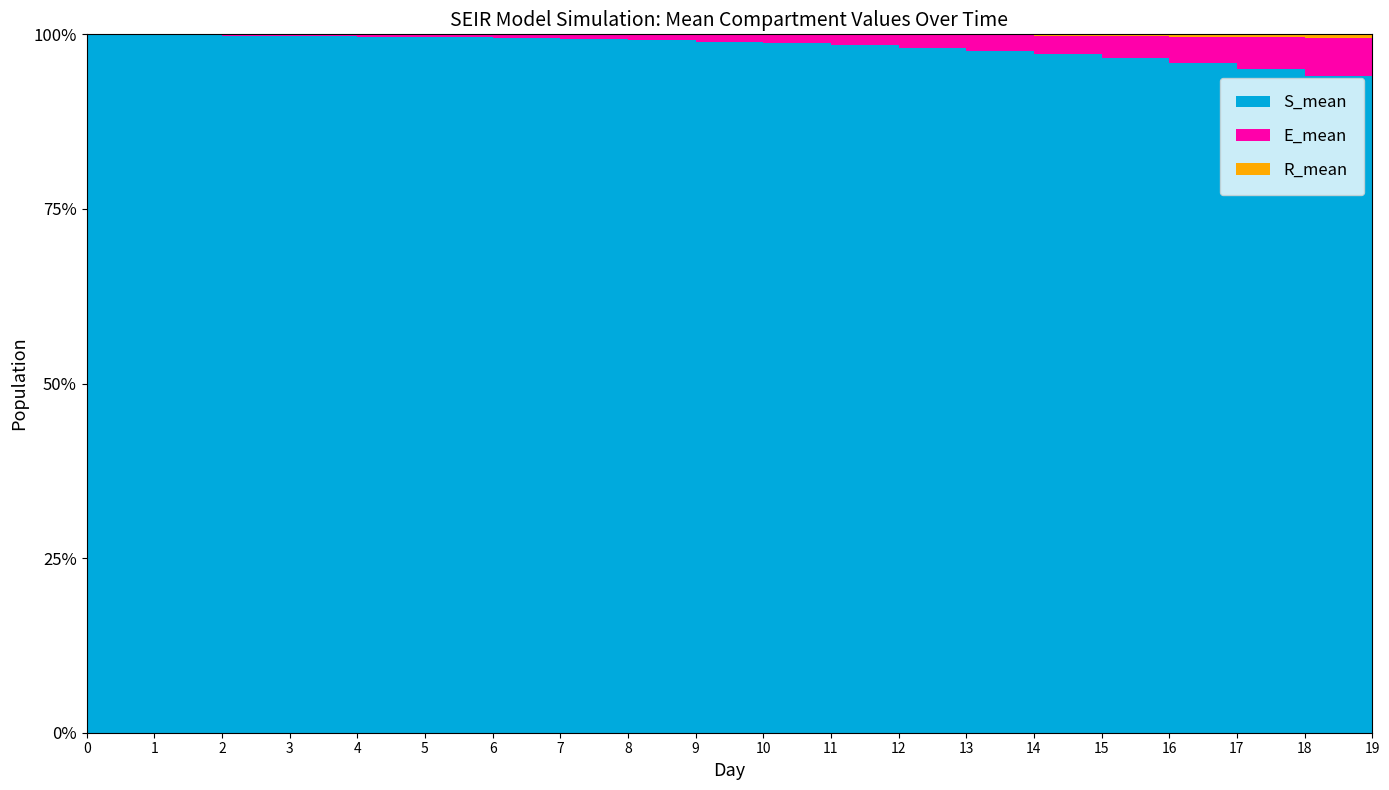

Reading left to right, extract all data points from this chart.

S_mean: 664949.9	664405.8	663784.1	663054.6	662187.8	661149.5	659904.7	658410.6	656616.0	654471.1	651903.4	648840.8	645189.8	640846.7	635687.6	629582.8	622362.7	613861.6	603876.5	592208.1
E_mean: 424.6	826.6	1243.6	1704.6	2232.7	2851.4	3580.4	4447.3	5483.3	6711.3	8171.5	9902.0	11955.0	14385.5	17258.4	20635.2	24610.0	29256.5	34671.3	40935.2
R_mean: 0.0	2.3	8.7	21.2	41.3	71.2	113.4	171.4	248.4	348.9	476.7	637.0	837.2	1084.4	1387.3	1756.9	2204.8	2746.7	3400.4	4184.9